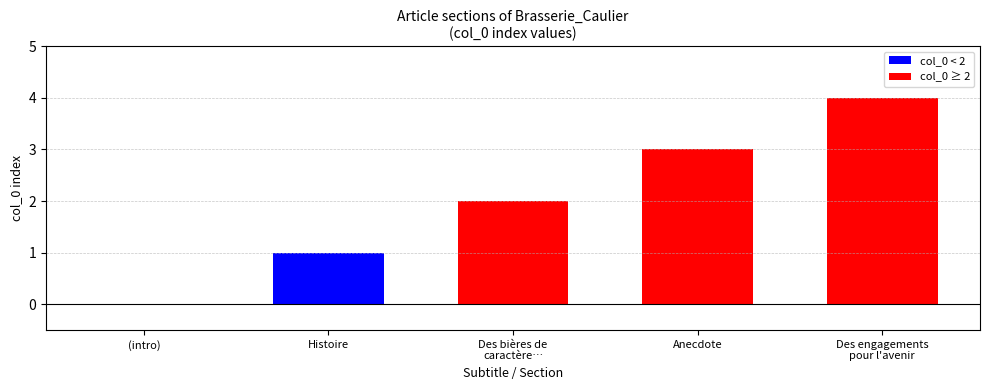

How many categories are shown in the chart?

5